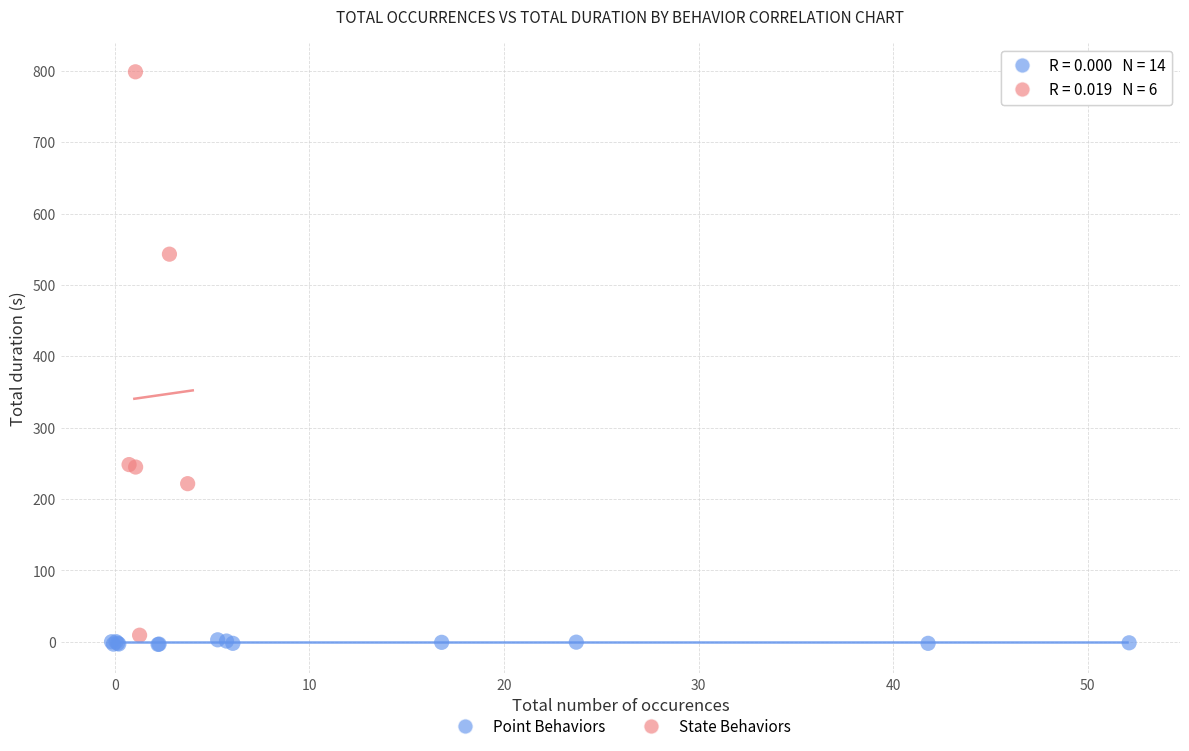

Which series contains the highest Y value?

State Behaviors